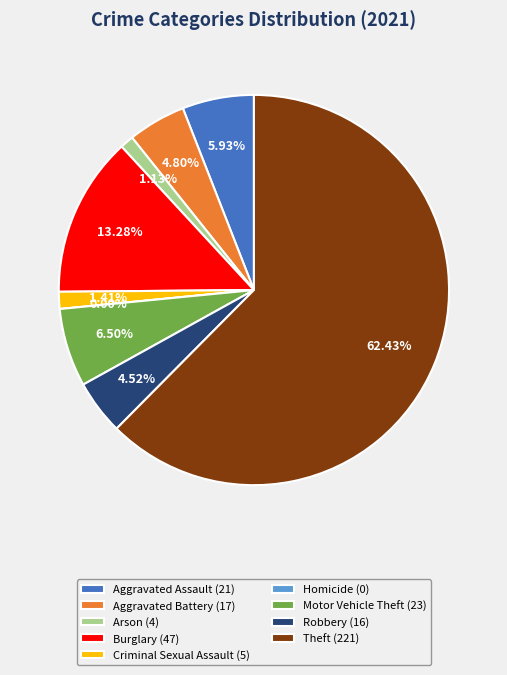

To the nearest percent, what percentage of the pie is Motor Vehicle Theft?

6%